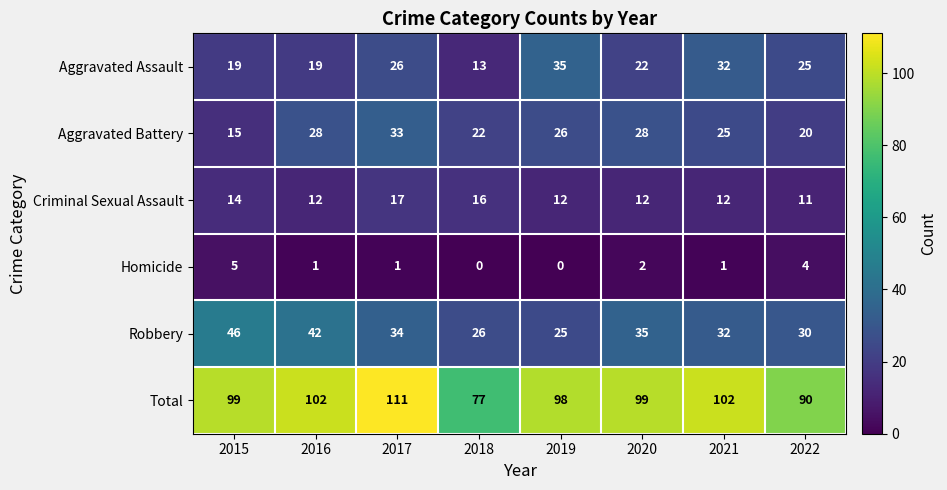

True or false: Aggravated Assault has a value of 35 at 2019.

True